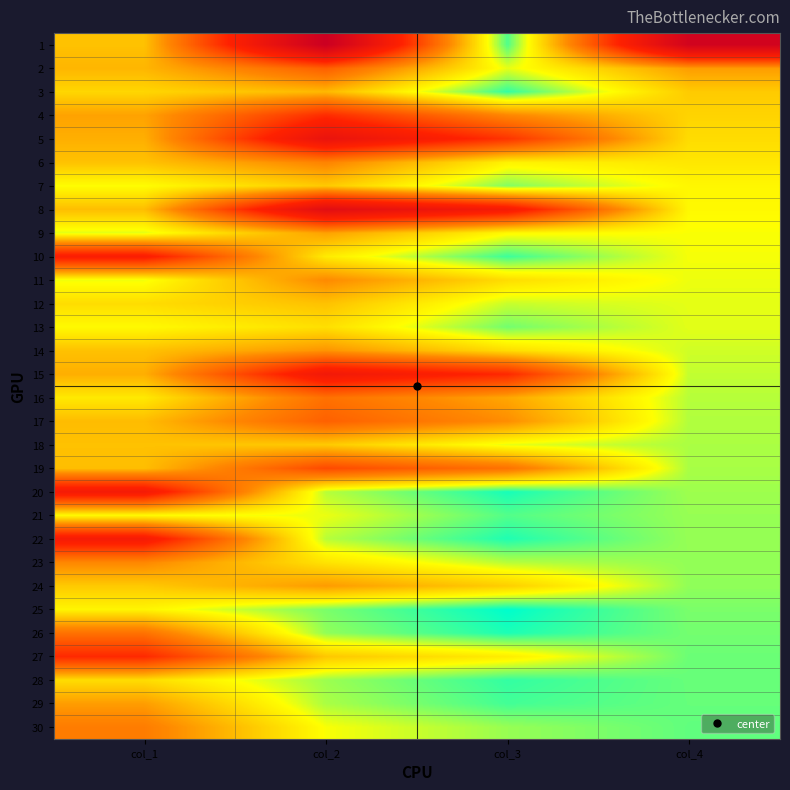

Reading left to right, list all the values displayed in this chart.

1: col_1=2315	col_2=9177	col_3=441	col_4=8736
2: col_1=2504	col_2=4148	col_3=1252	col_4=2896
3: col_1=2002	col_2=2468	col_3=283	col_4=2185
4: col_1=2801	col_2=5300	col_3=3259	col_4=2041
5: col_1=2610	col_2=7006	col_3=5099	col_4=1907
6: col_1=2313	col_2=3310	col_3=1562	col_4=1748
7: col_1=1402	col_2=2204	col_3=712	col_4=1492
8: col_1=2384	col_2=7613	col_3=6153	col_4=1460
9: col_1=1229	col_2=2817	col_3=1456	col_4=1361
10: col_1=5854	col_2=1677	col_3=336	col_4=1341
11: col_1=1313	col_2=3188	col_3=1898	col_4=1290
12: col_1=1902	col_2=2327	col_3=1084	col_4=1243
13: col_1=1455	col_2=1862	col_3=628	col_4=1234
14: col_1=2324	col_2=3026	col_3=1901	col_4=1125
15: col_1=2618	col_2=6421	col_3=5367	col_4=1054
16: col_1=1710	col_2=3725	col_3=2733	col_4=992
17: col_1=2409	col_2=4094	col_3=3132	col_4=962
18: col_1=2325	col_2=2188	col_3=1256	col_4=932
19: col_1=2371	col_2=4610	col_3=3696	col_4=914
20: col_1=6239	col_2=993	col_3=131	col_4=862
21: col_1=1434	col_2=1280	col_3=456	col_4=824
22: col_1=6153	col_2=996	col_3=177	col_4=819
23: col_1=3231	col_2=1793	col_3=994	col_4=799
24: col_1=2201	col_2=2914	col_3=2129	col_4=785
25: col_1=1530	col_2=669	col_3=1	col_4=668
26: col_1=3702	col_2=790	col_3=157	col_4=633
27: col_1=5346	col_2=2234	col_3=1650	col_4=584
28: col_1=1904	col_2=849	col_3=283	col_4=566
29: col_1=2885	col_2=928	col_3=369	col_4=559
30: col_1=3474	col_2=1358	col_3=826	col_4=532